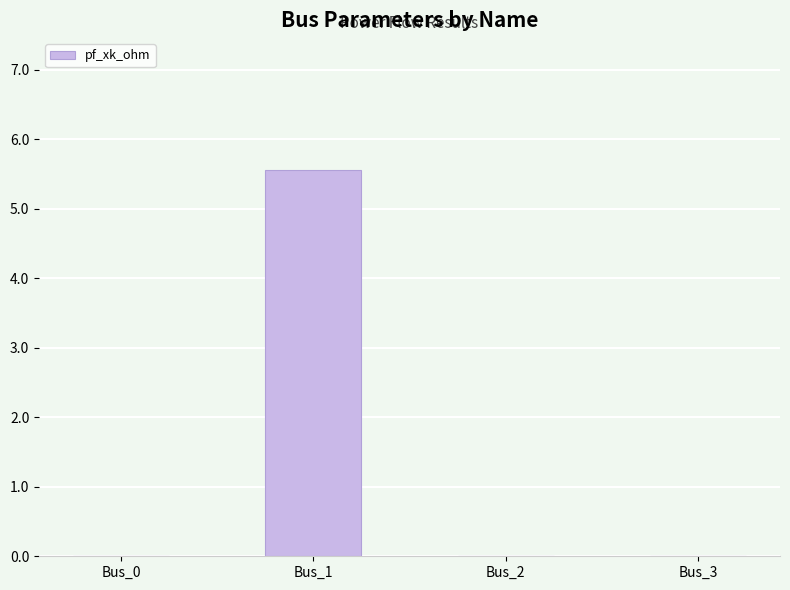

What is the sum of all values?

5.6